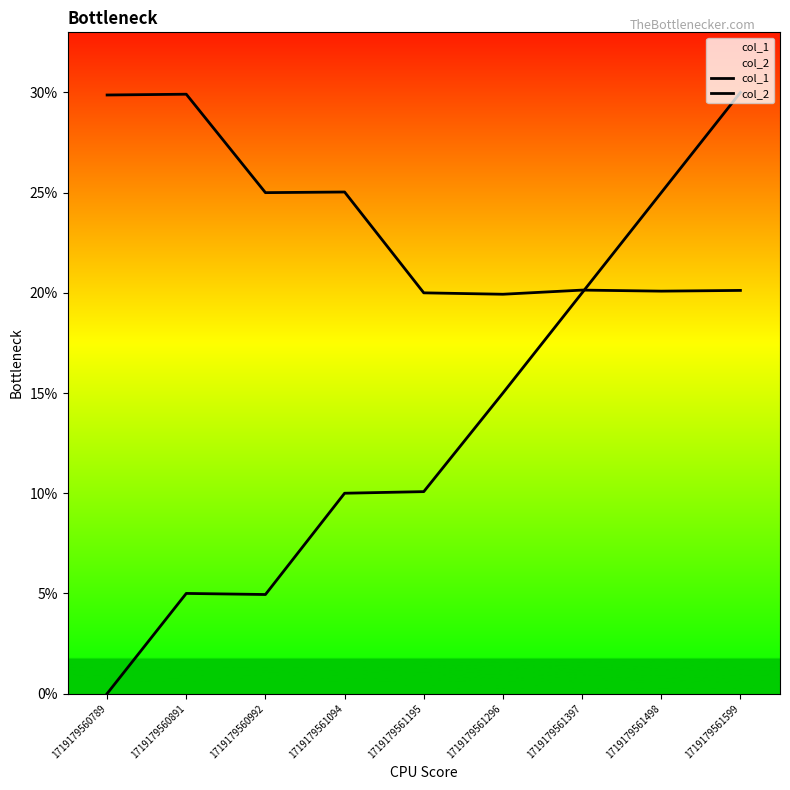

How many data points in col_2 are less than 20?

1